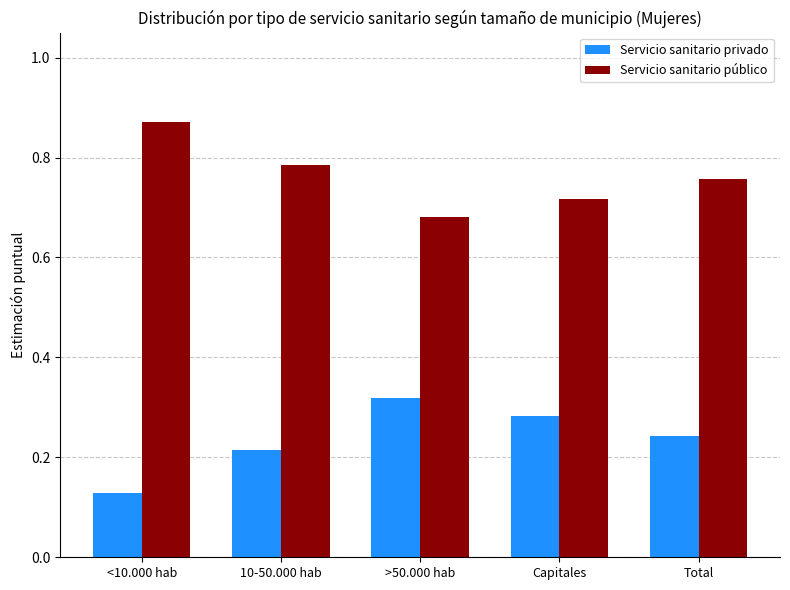

What is the sum of the Servicio sanitario público values at 10-50.000 hab and >50.000 hab?

1.5